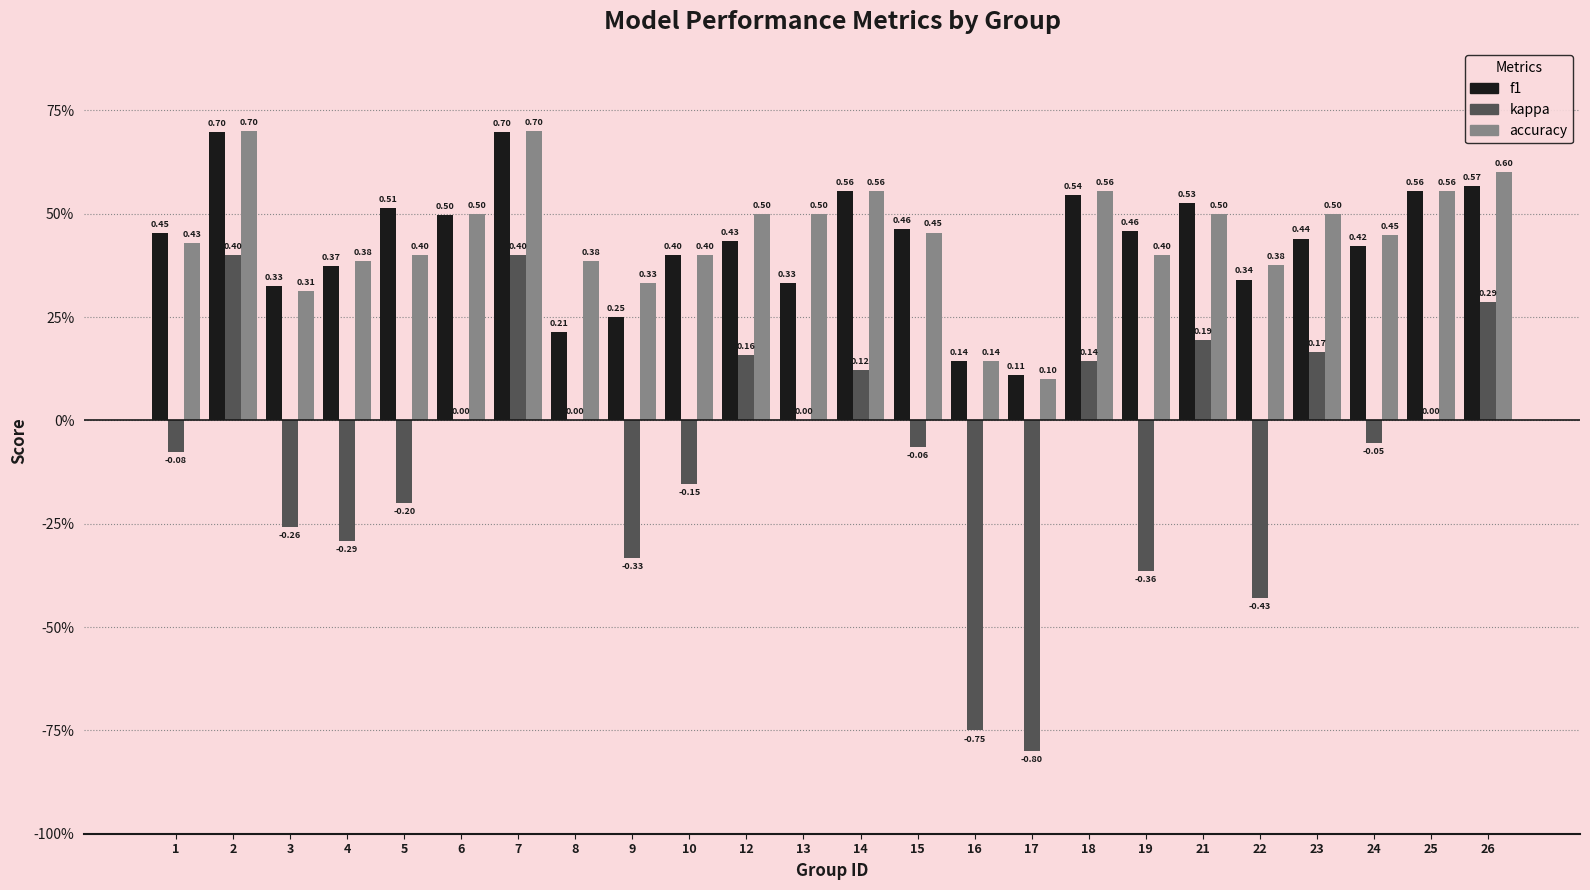

At how many categories does at least one series exceed 0?

24